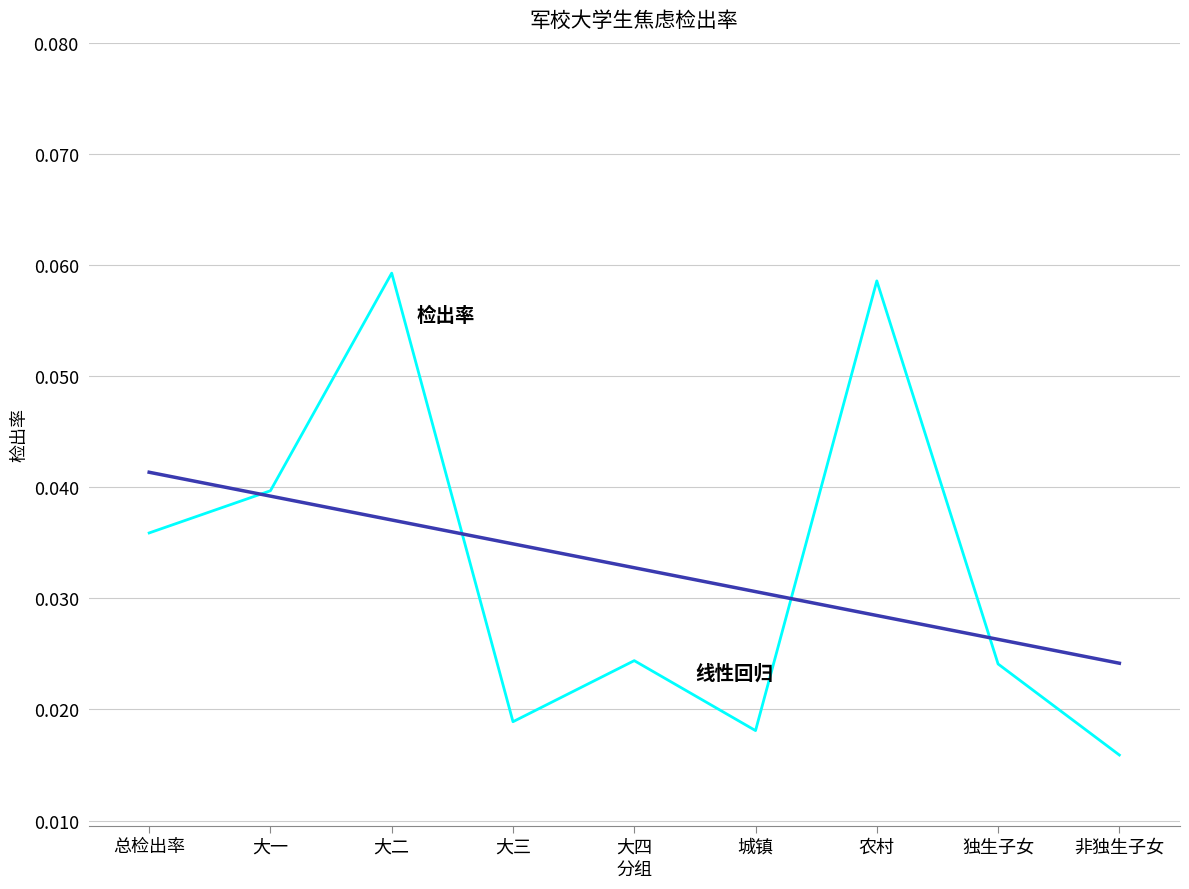

What position from the left is 大二?

3